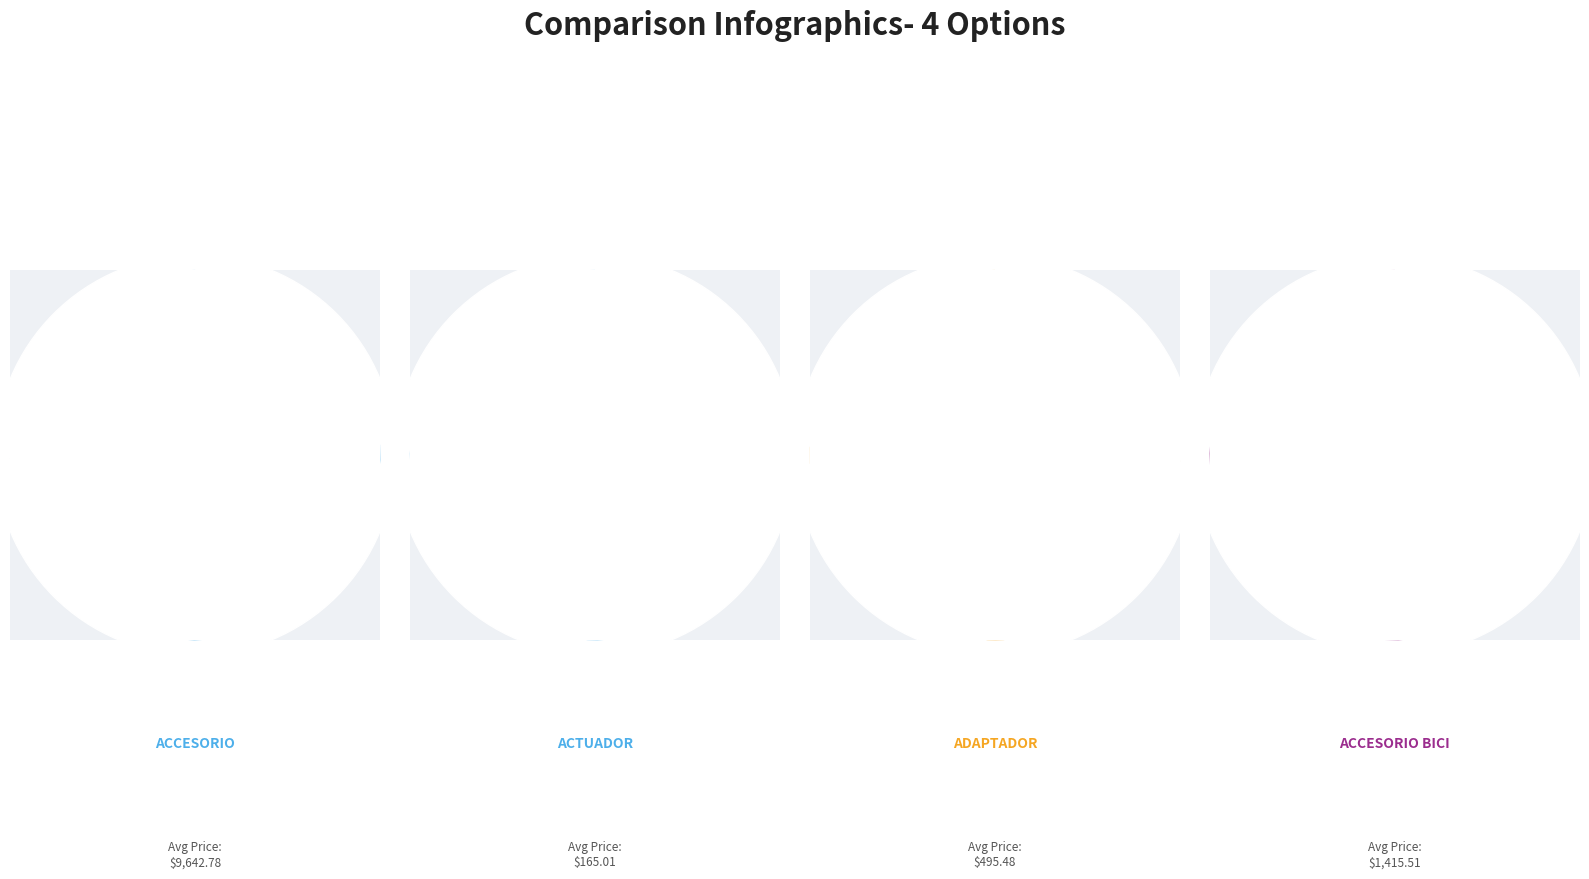

To the nearest percent, what is the difference between the ACTUADOR and ACCESORIO slice percentages?

81%